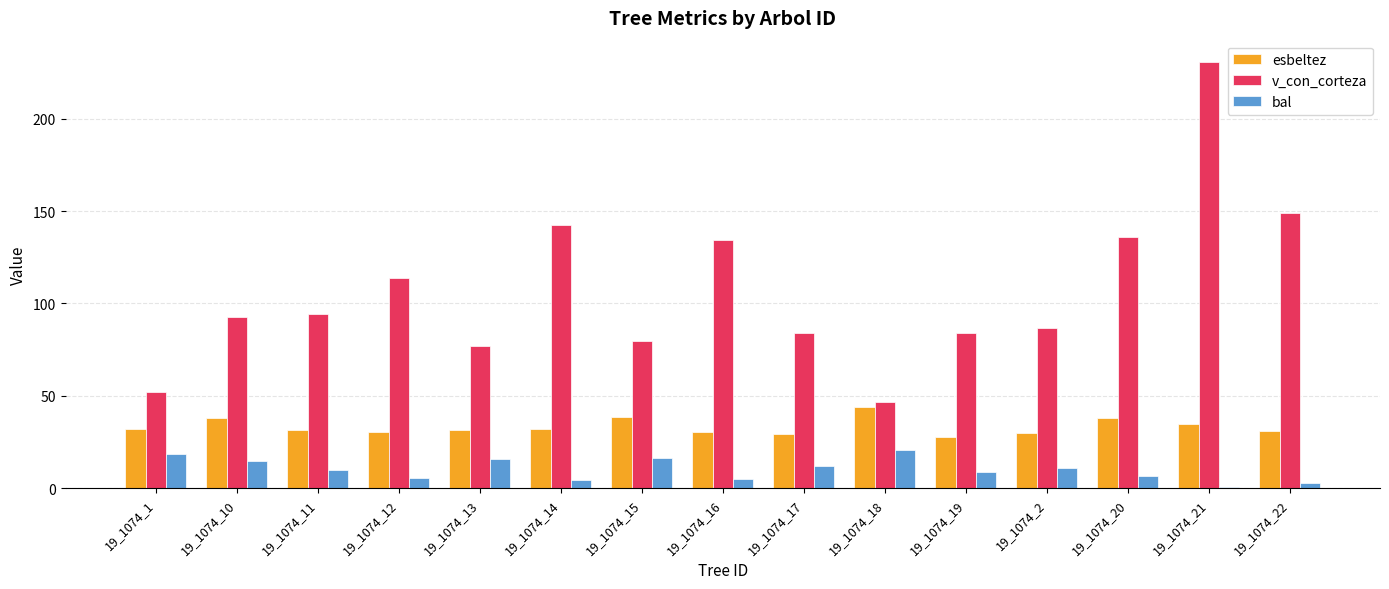

The v_con_corteza series shows 113.7 at 19_1074_12. True or false?

True